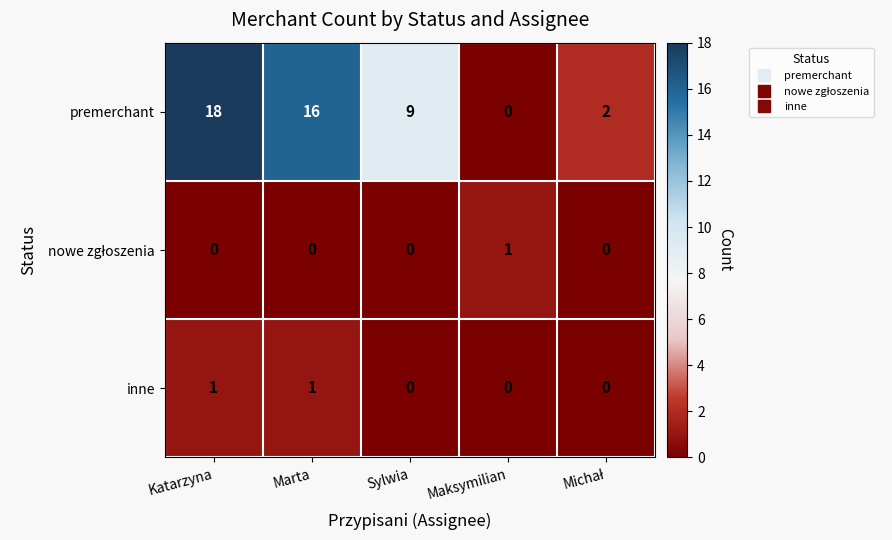

At how many categories does at least one series exceed 3?

3